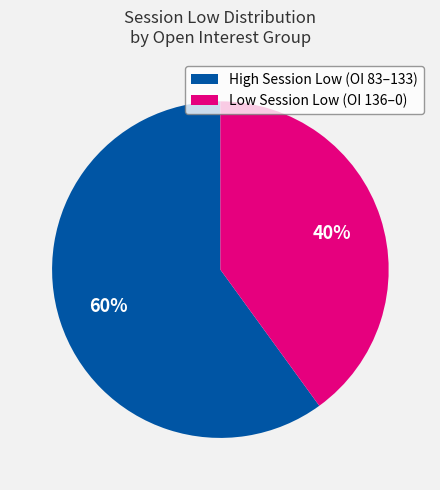

Does any single category account for the majority?

Yes